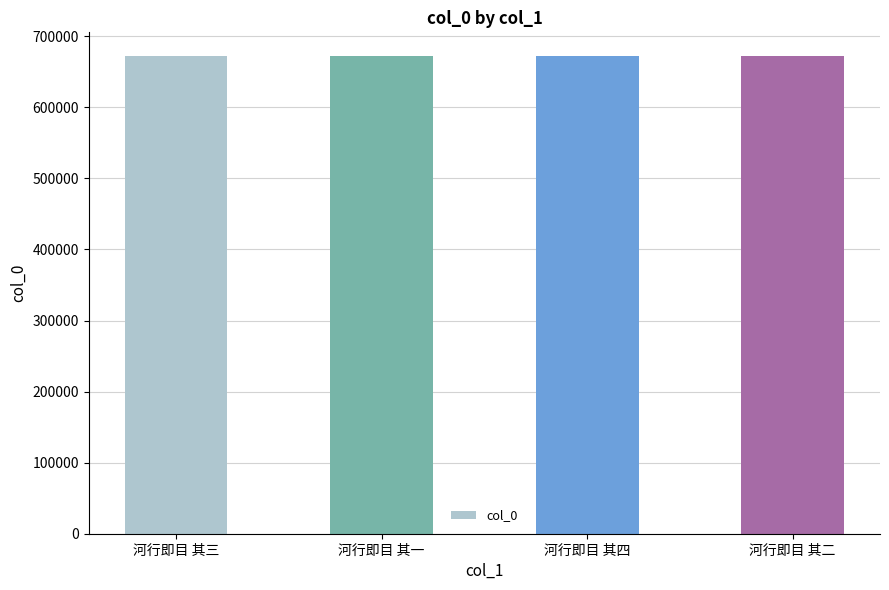

What is the sum of the values at 河行即目 其三 and 河行即目 其二?

1343769